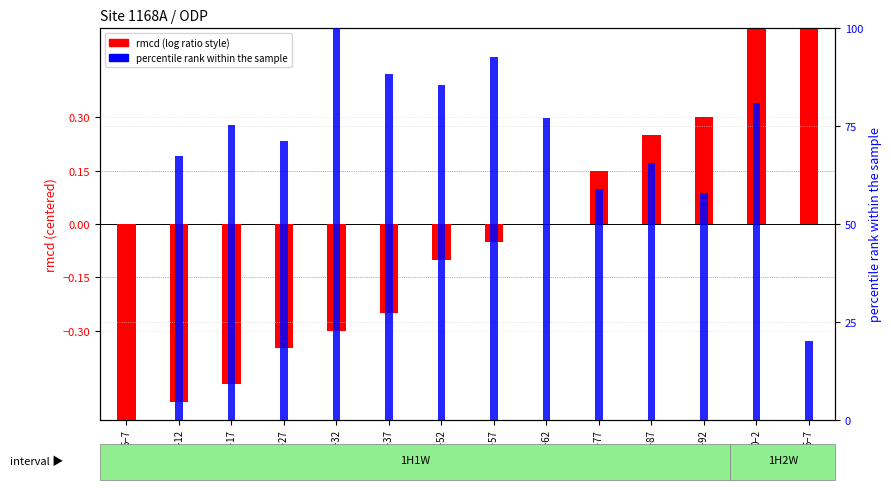

True or false: rmcd (centered) has a value of 0.3 at 90–92.

True